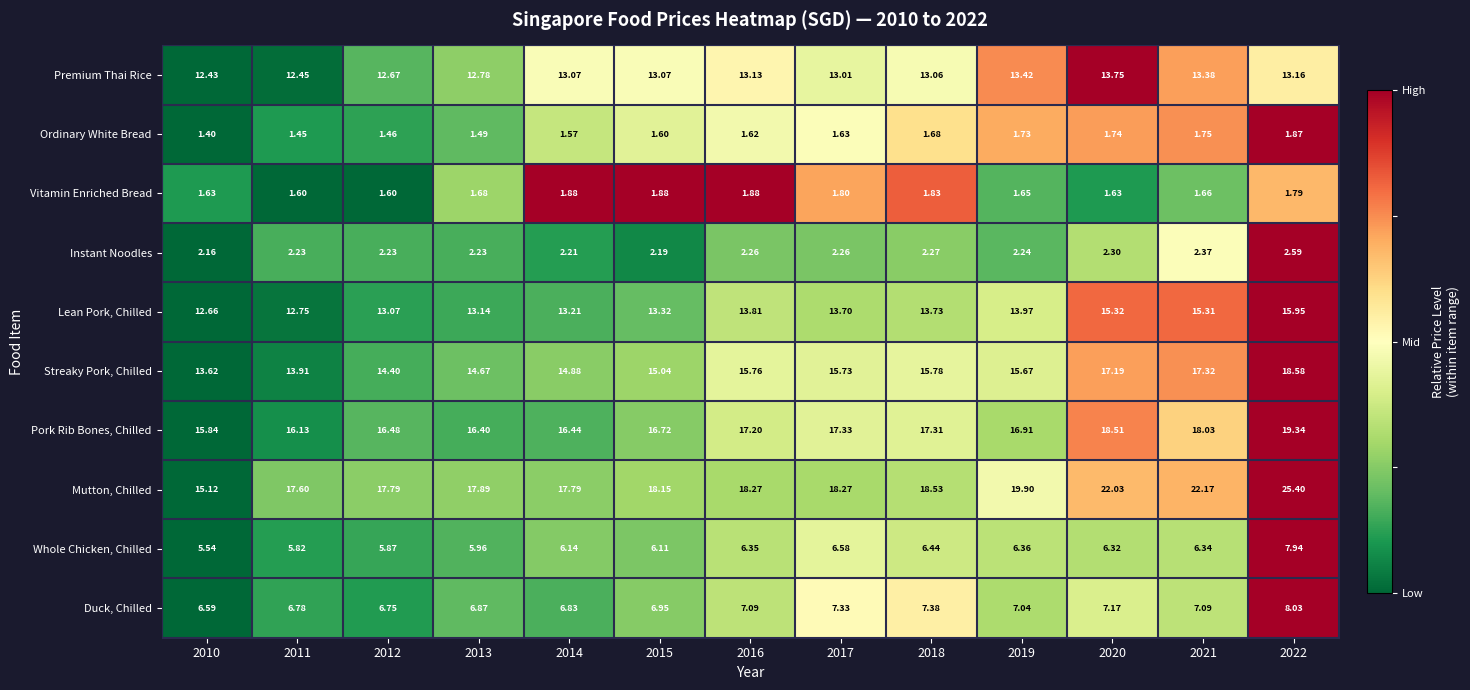

At 2013, list the series in order from smallest to largest.

Ordinary White Bread, Vitamin Enriched Bread, Instant Noodles, Whole Chicken, Chilled, Duck, Chilled, Premium Thai Rice, Lean Pork, Chilled, Streaky Pork, Chilled, Pork Rib Bones, Chilled, Mutton, Chilled